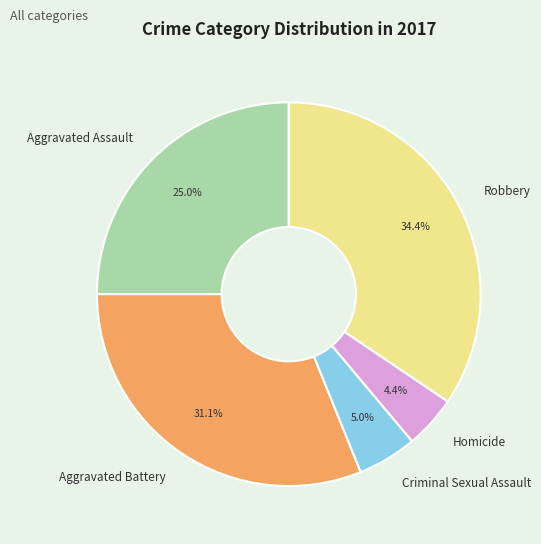

What is the smallest slice in the pie chart?

Homicide